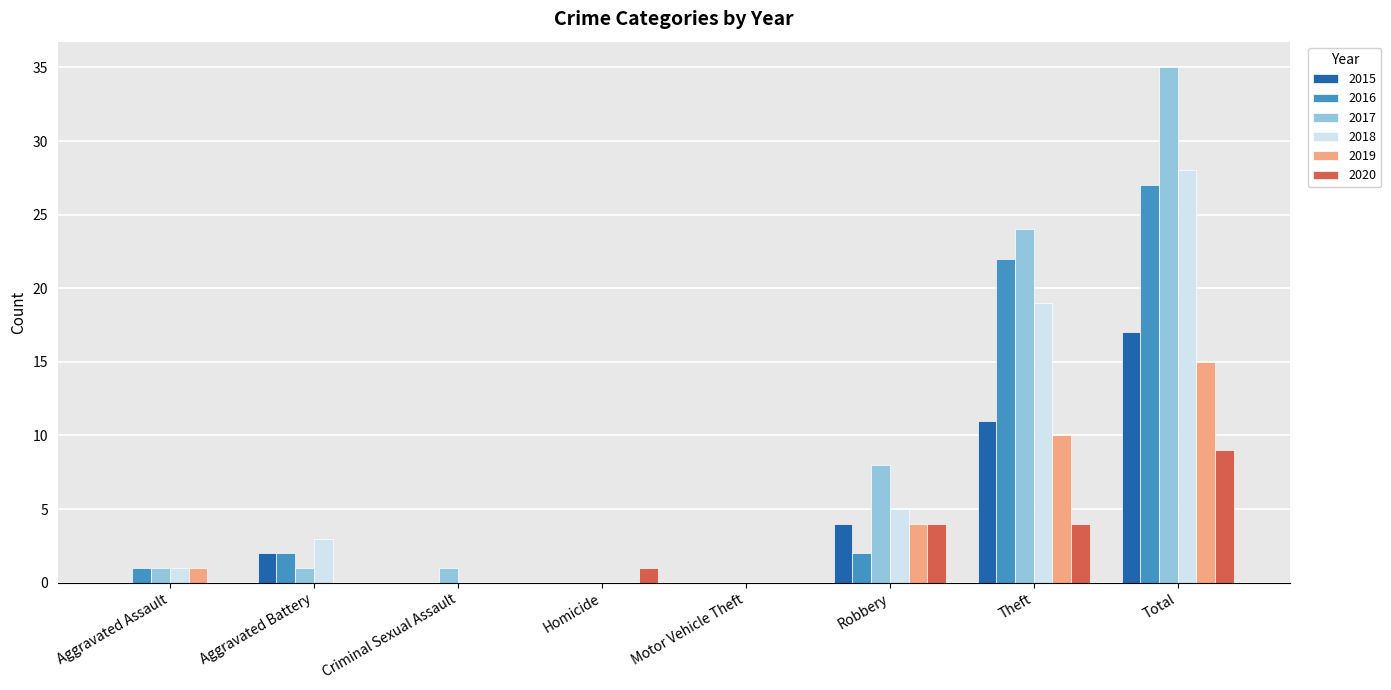

Is it true that 2017 equals -15 at Homicide?

False